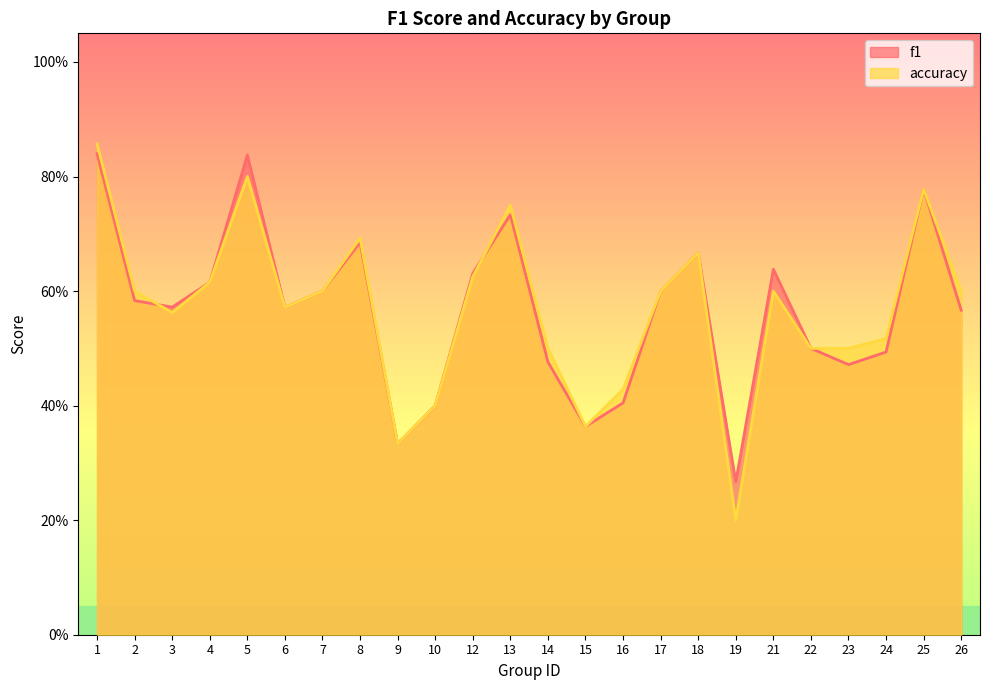

What is the total value across all series at 8?

1.4